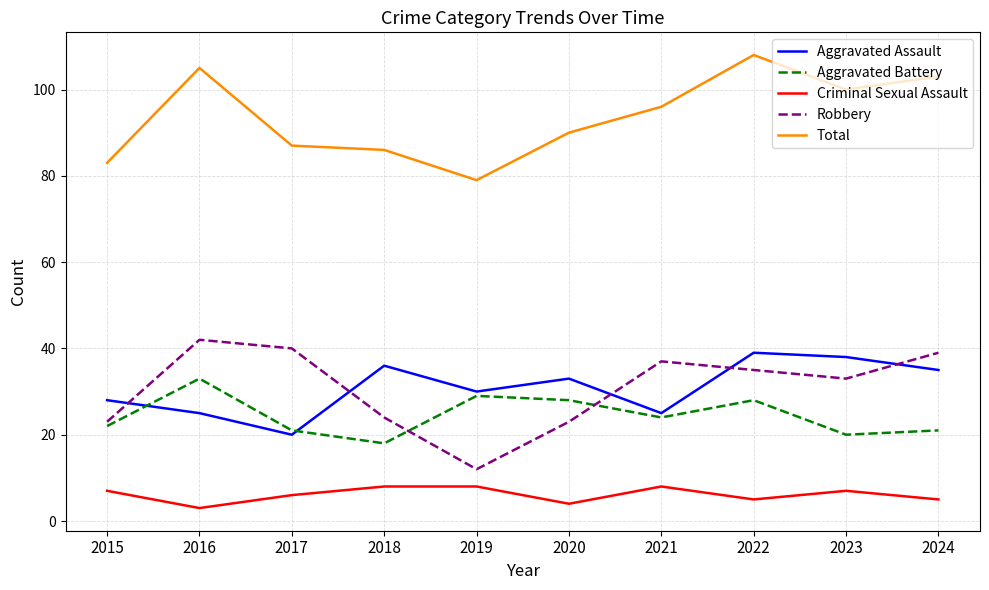

What value does the Aggravated Assault series have at 2019?

30